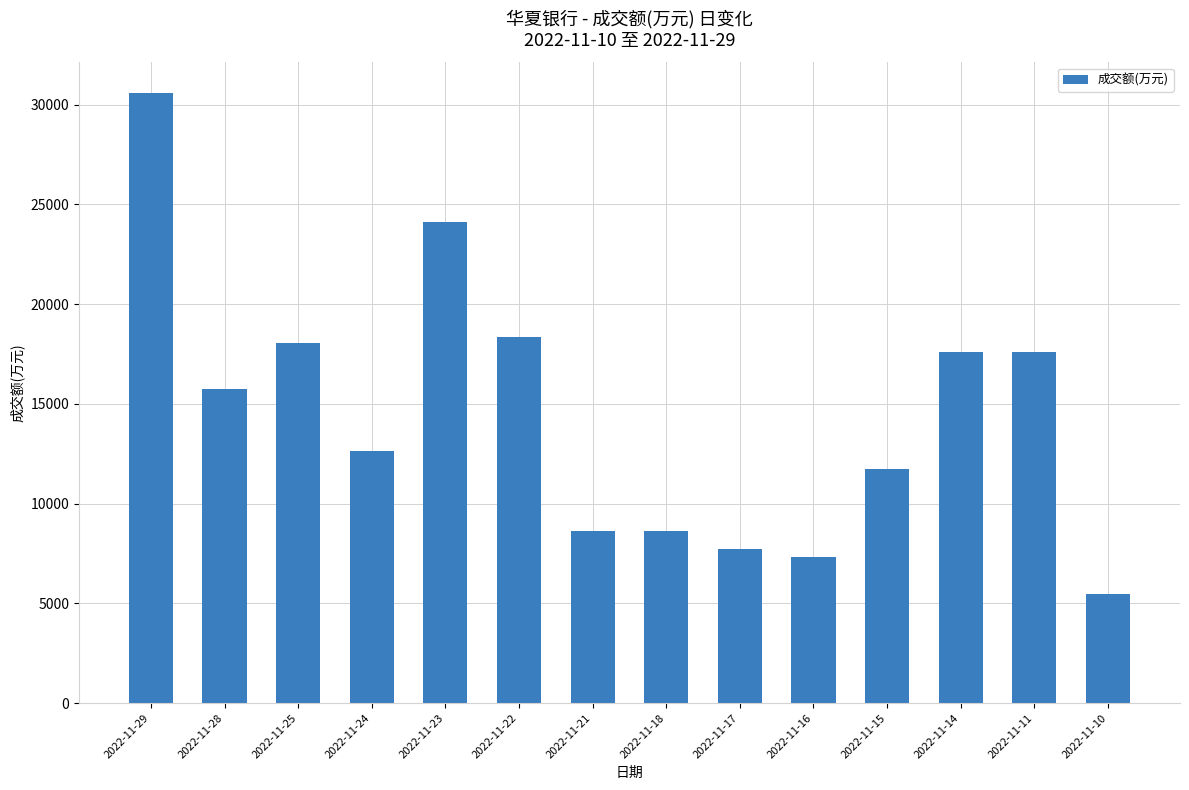

Is it true that the value at 2022-11-11 is 17577?

True